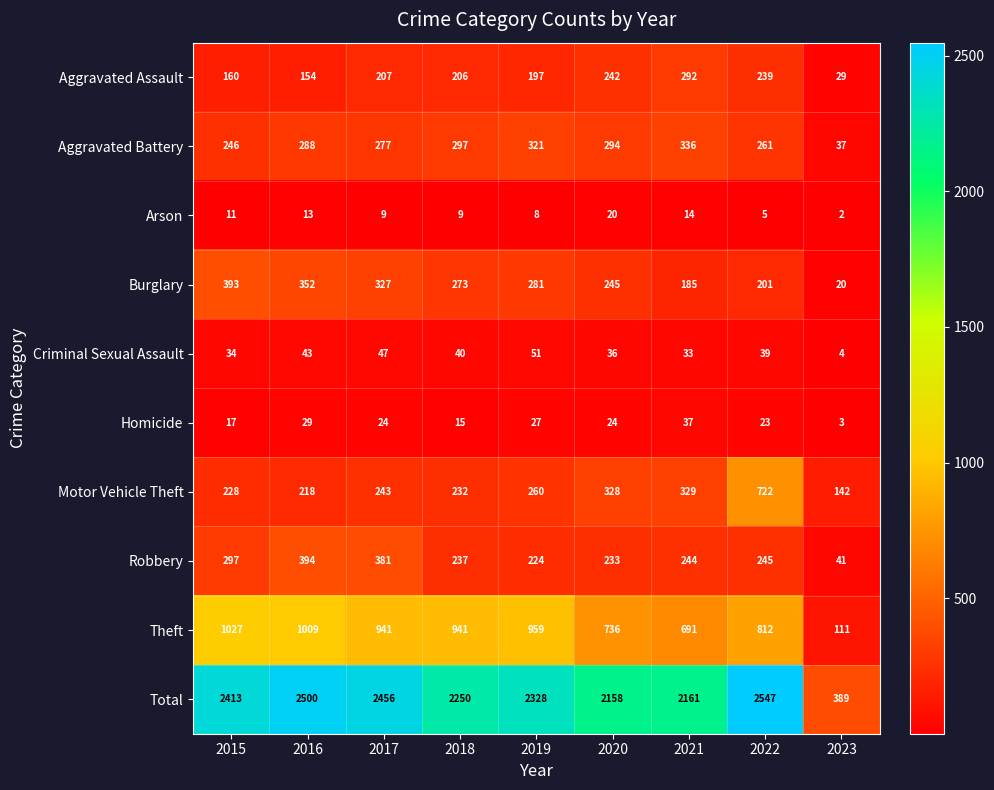

What is the total value across all series at 2023?

778